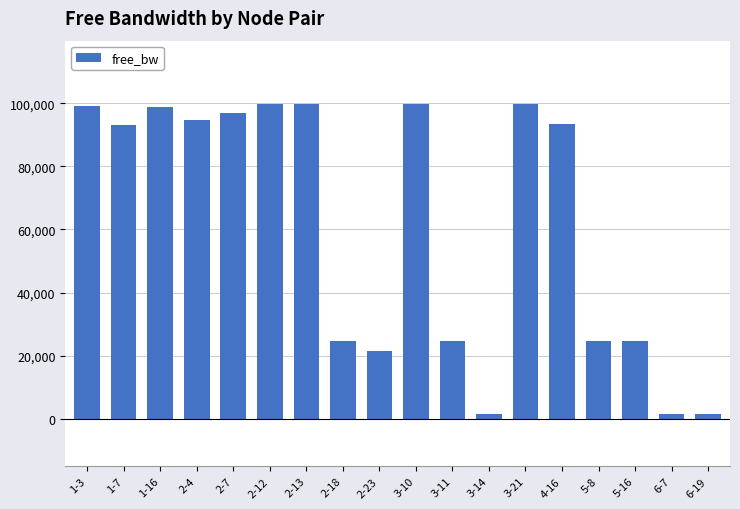

Approximately how many times larger is the value at 2-4 compared to 2-13?

0.9